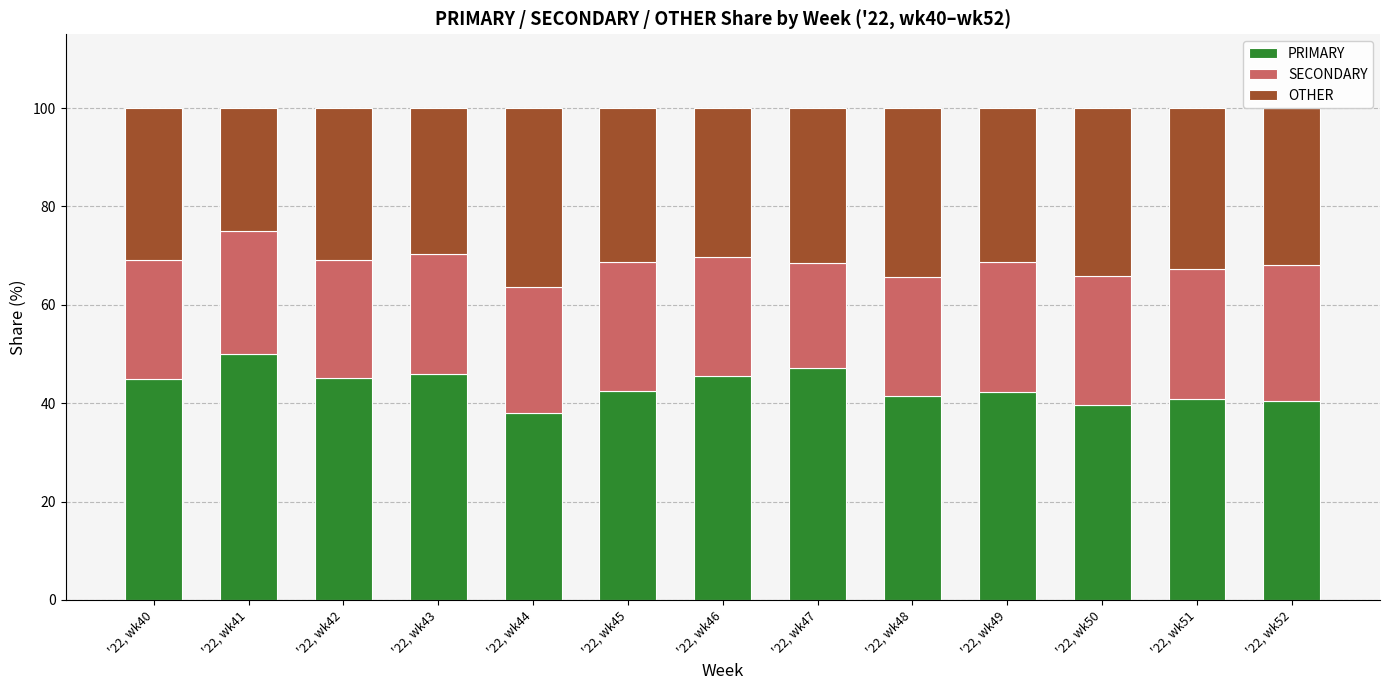

Which category has the highest value in the PRIMARY series?

'22, wk41